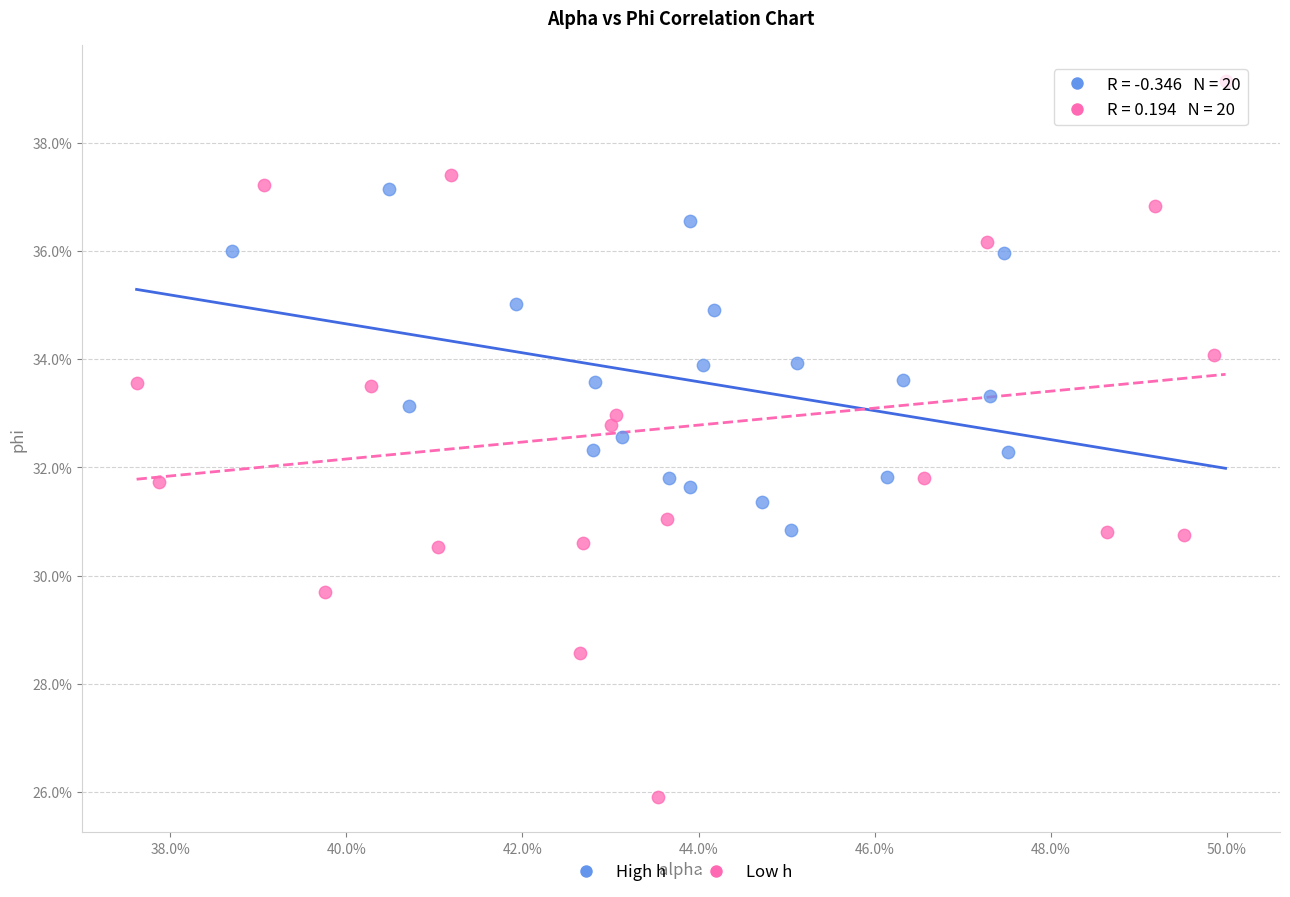

What are all the series names shown in the legend?

High h, Low h